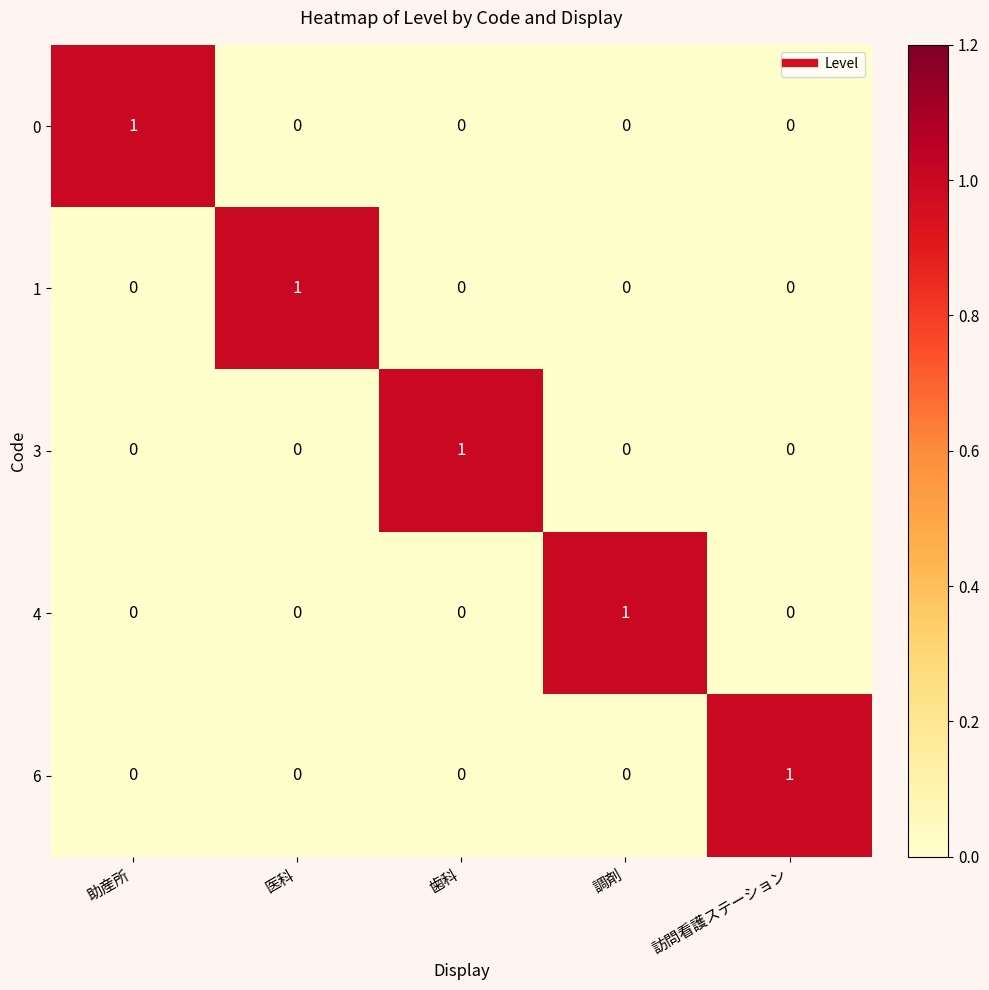

How many values in the 0 series exceed 0?

1